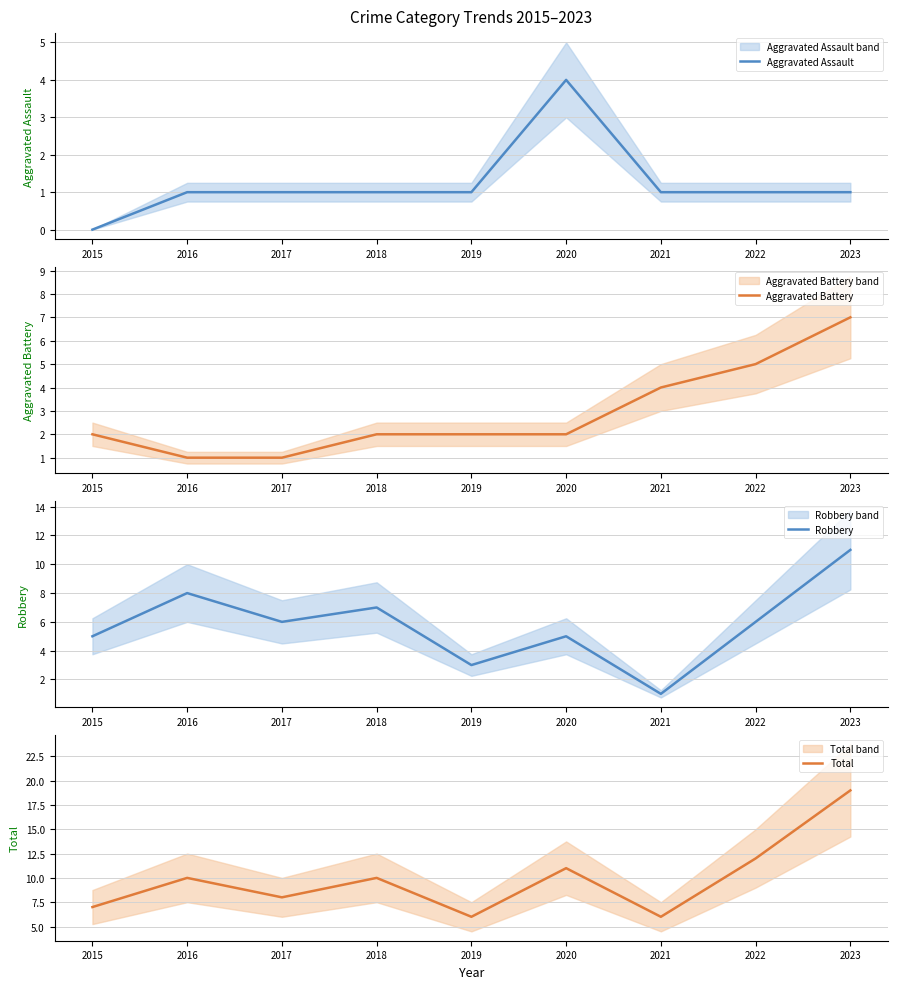

Reading right to left, list all the values displayed in this chart.

Aggravated Assault: 2023=1	2022=1	2021=1	2020=4	2019=1	2018=1	2017=1	2016=1	2015=0
Aggravated Battery: 2023=7	2022=5	2021=4	2020=2	2019=2	2018=2	2017=1	2016=1	2015=2
Robbery: 2023=11	2022=6	2021=1	2020=5	2019=3	2018=7	2017=6	2016=8	2015=5
Total: 2023=19	2022=12	2021=6	2020=11	2019=6	2018=10	2017=8	2016=10	2015=7